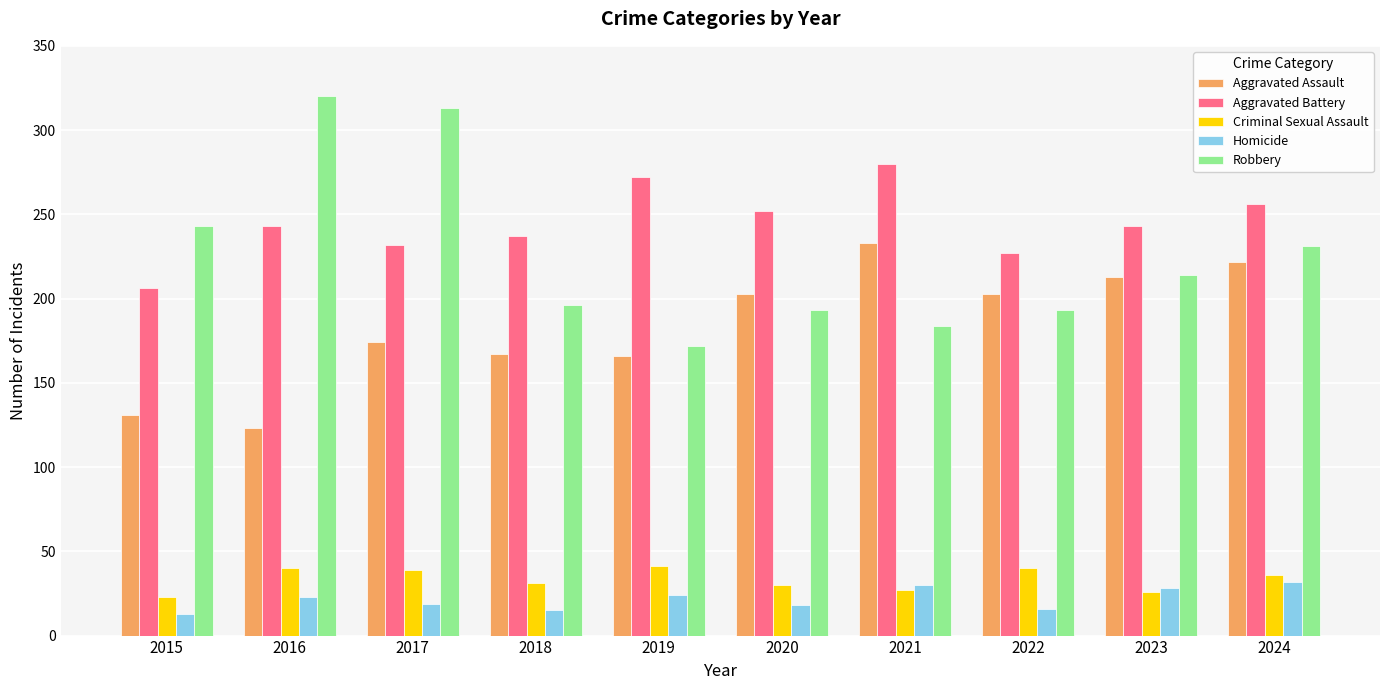

How many bars are there in each group?

5